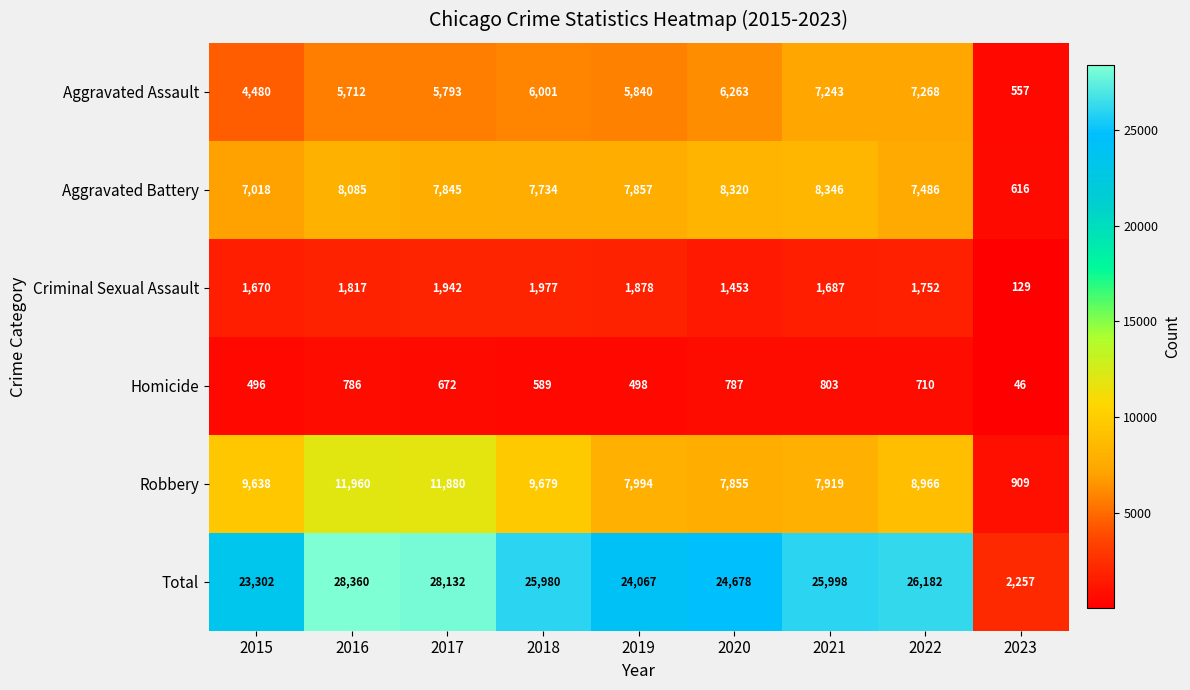

At 2022, list the series in order from largest to smallest.

Total, Robbery, Aggravated Battery, Aggravated Assault, Criminal Sexual Assault, Homicide